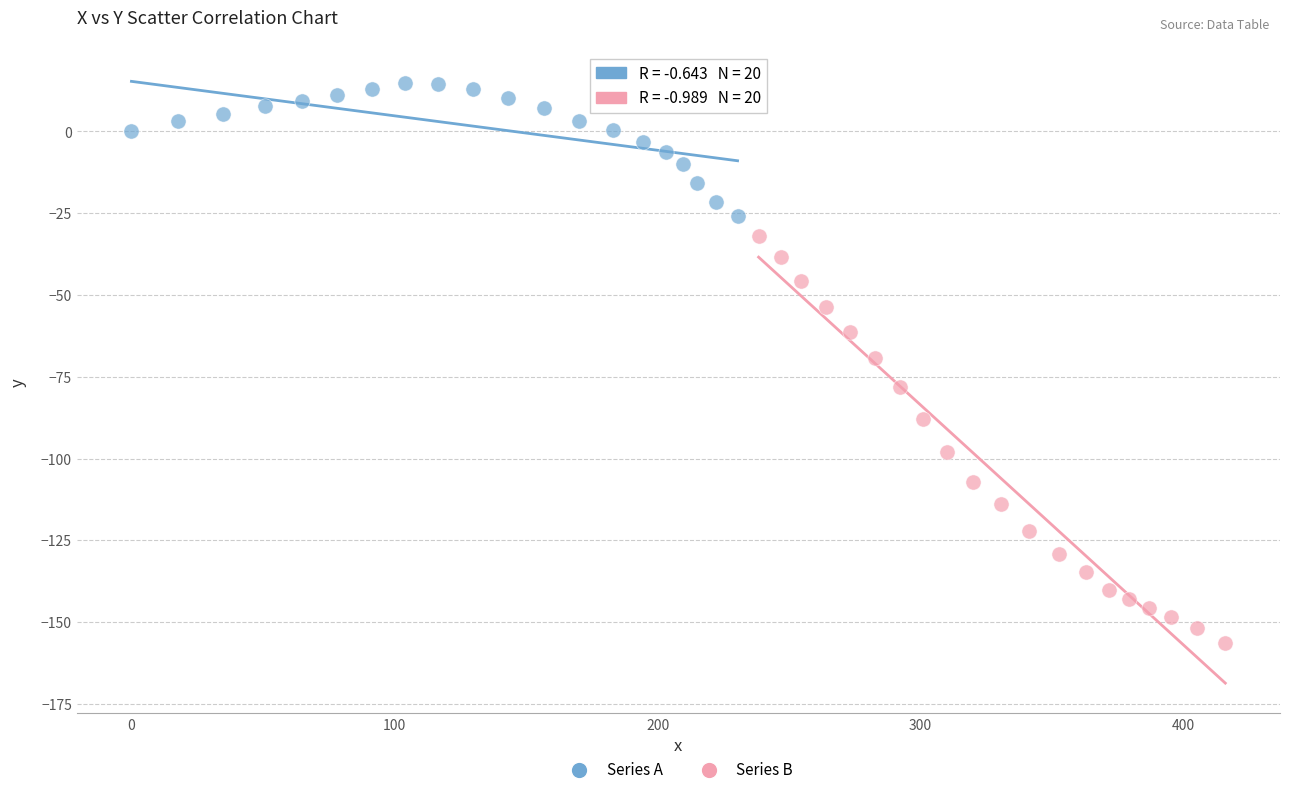

Which series reaches the maximum Y coordinate?

Series A